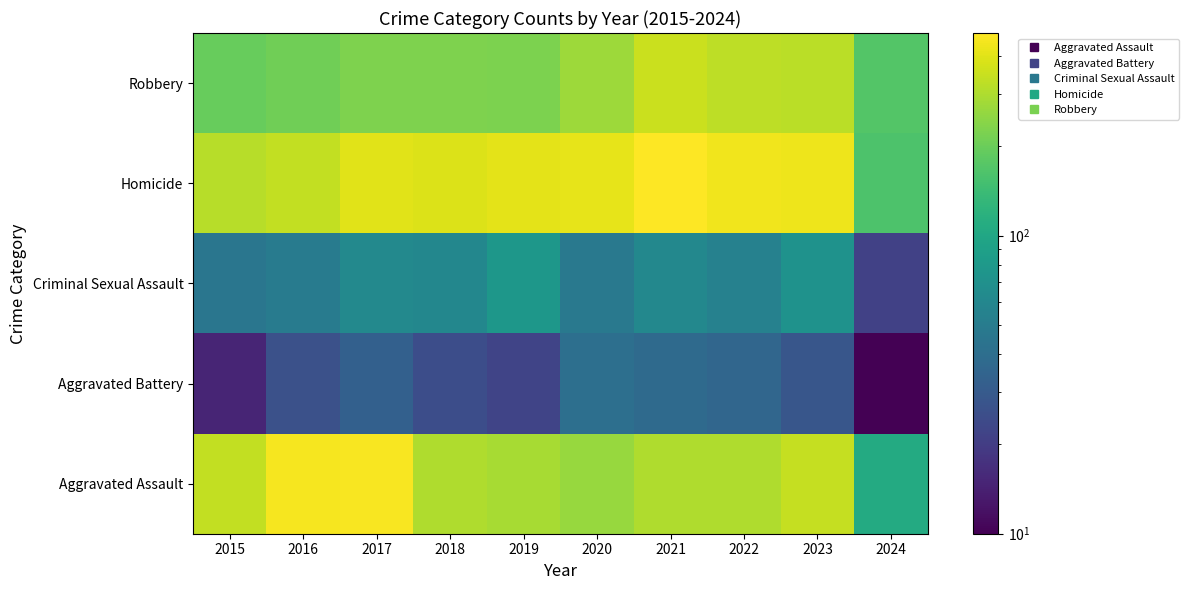

Count the number of categories in the chart.

10